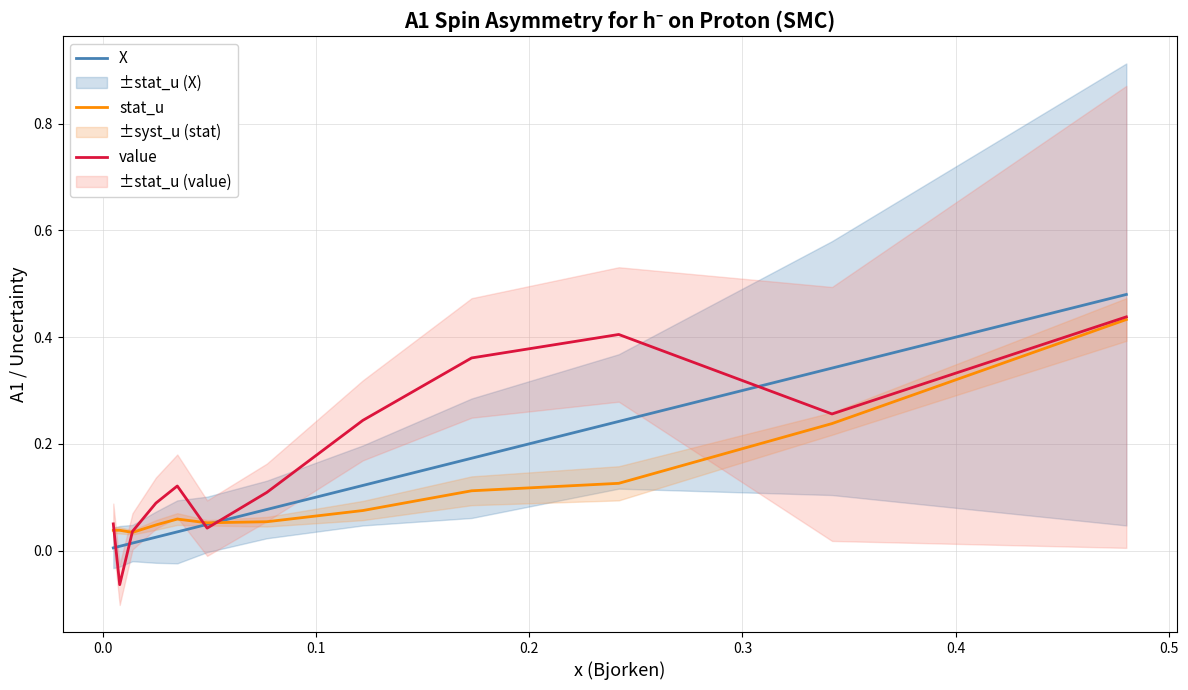

What is the average value of the value series?

0.2